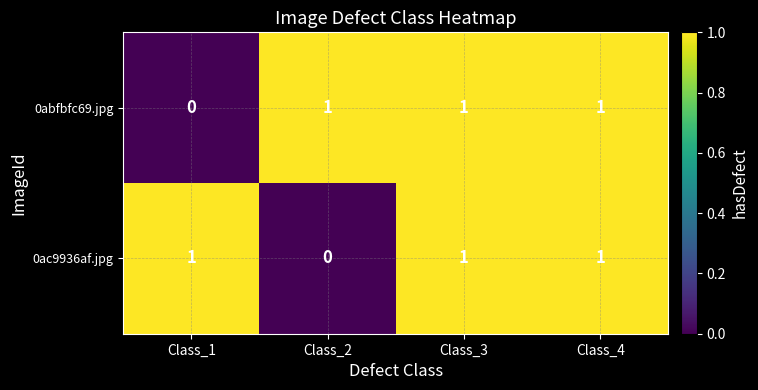

What is the sum of all 0ac9936af.jpg values?

3